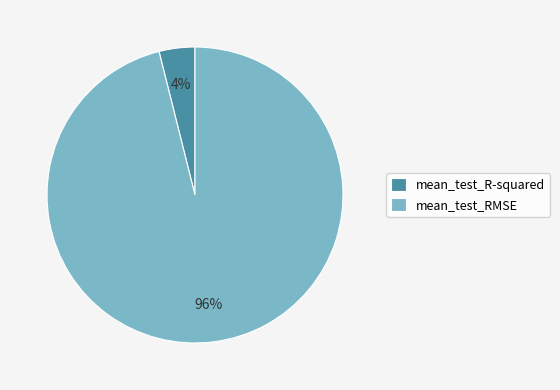

Which category accounts for the majority?

mean_test_RMSE